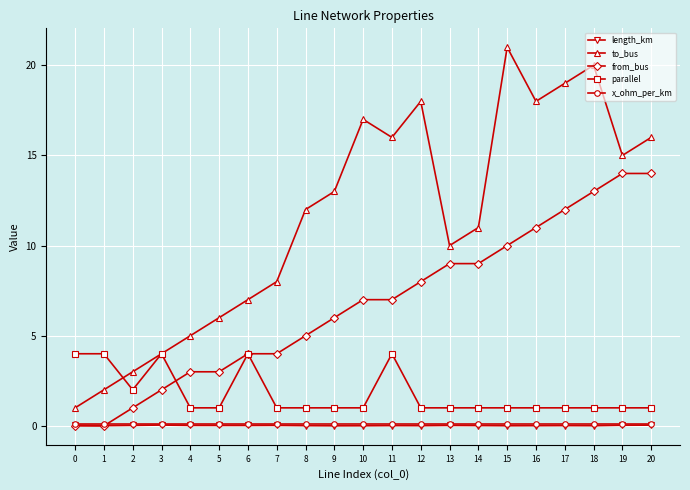

What are all the series names shown in the legend?

length_km, to_bus, from_bus, parallel, x_ohm_per_km